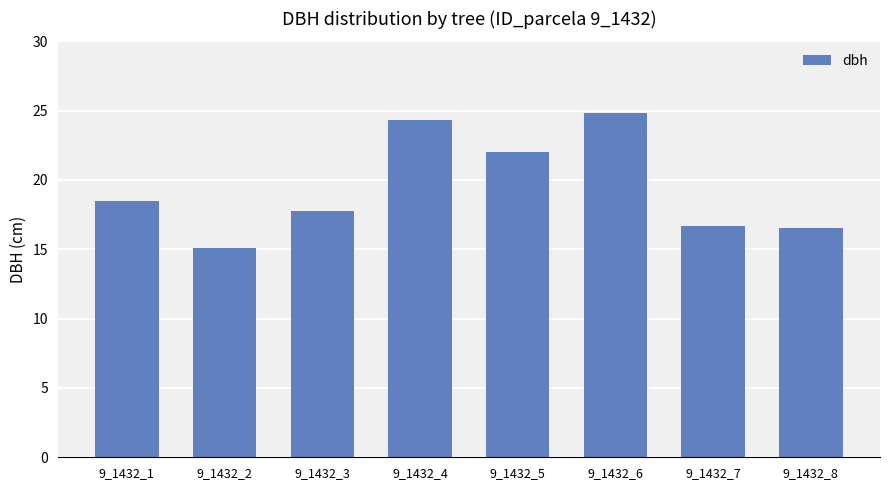

How many distinct data groups are displayed?

1